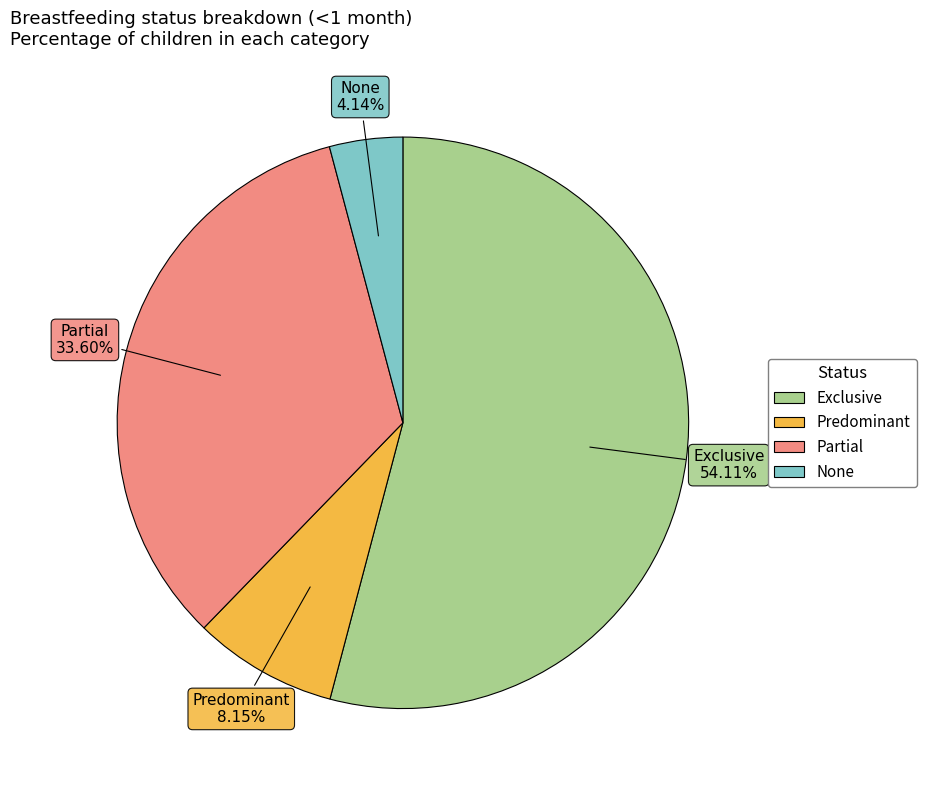

What percentage is the Exclusive slice, to the nearest percent?

54%